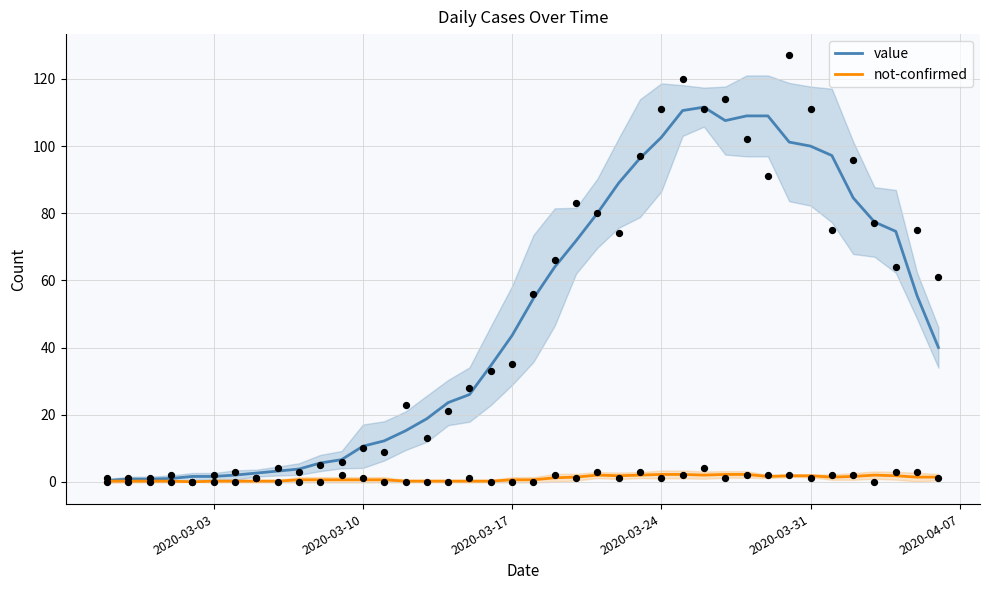

What is the highest value of the value series?

111.6